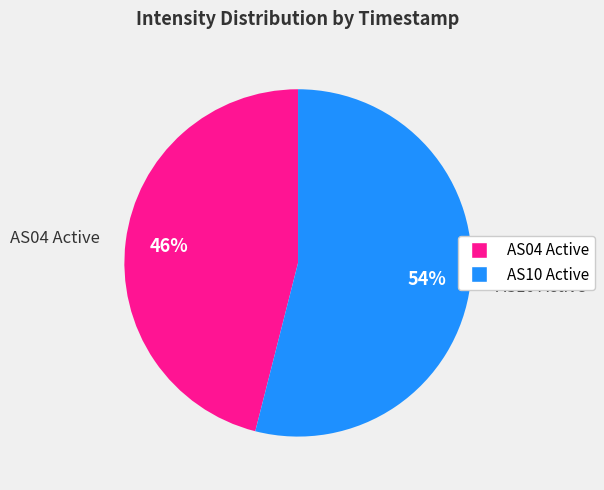

To the nearest percent, what is the combined percentage of AS10 Active and AS04 Active?

100%